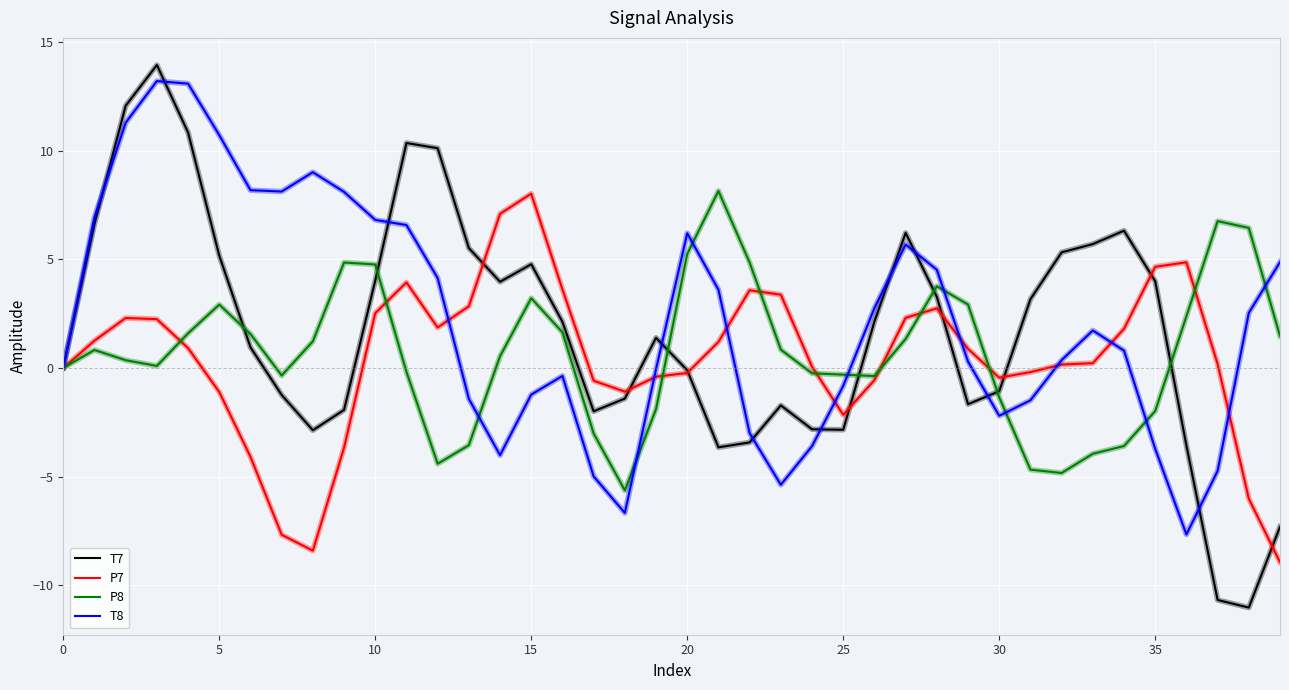

After their last crossing, which series has the higher values: P7 or P8?

P8